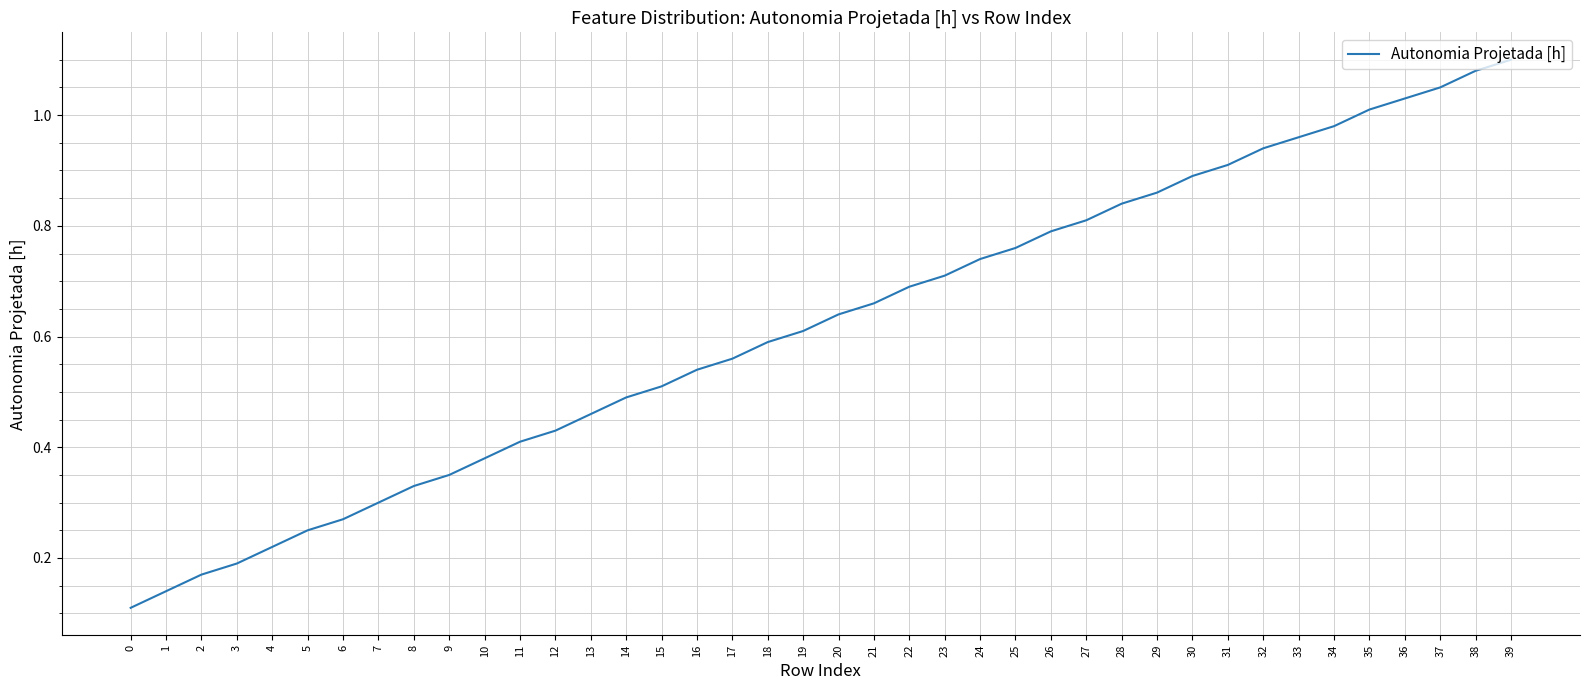

Between 29 and 19, which is larger?

29